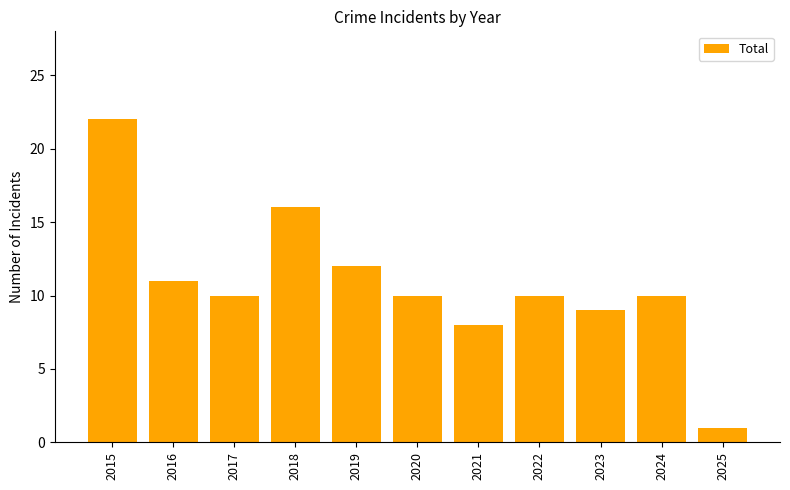

What is the maximum value shown in the chart?

22